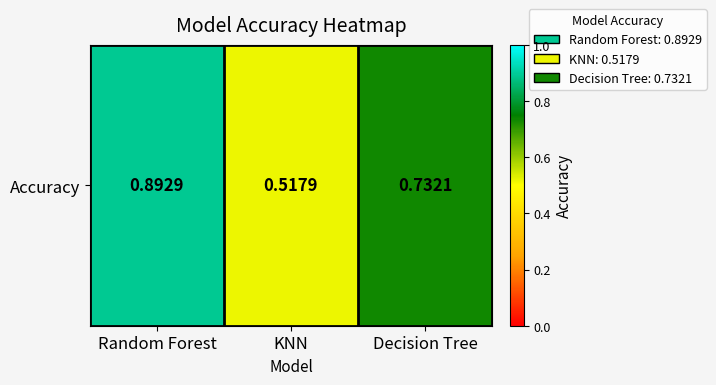

Which label corresponds to the smallest value in the chart?

KNN